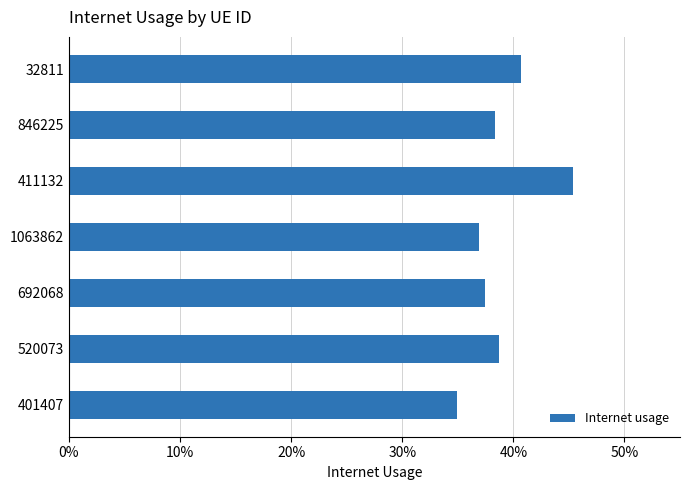

Does the chart contain any negative values?

No